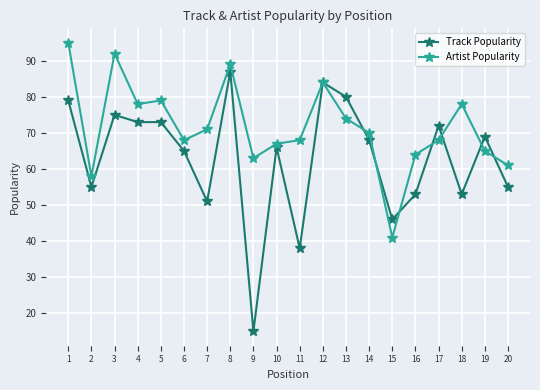

At how many categories does at least one series exceed 50?

19